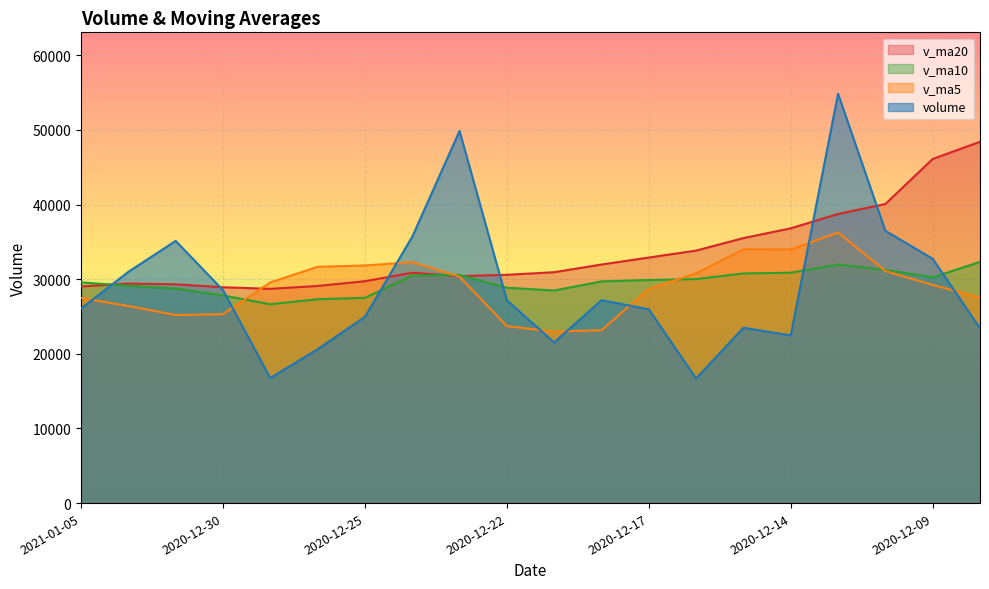

Which label corresponds to the smallest value in the chart?

2020-12-16